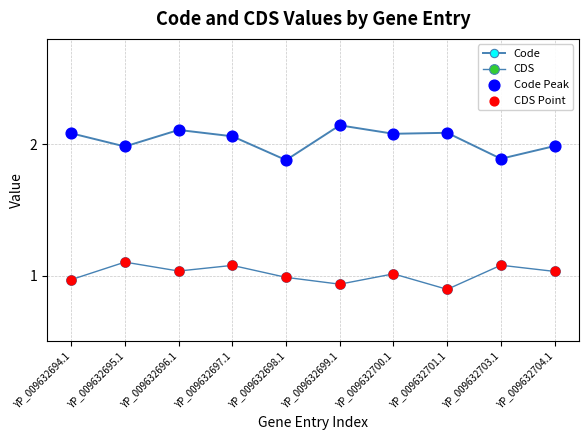

Count the number of categories in the chart.

10